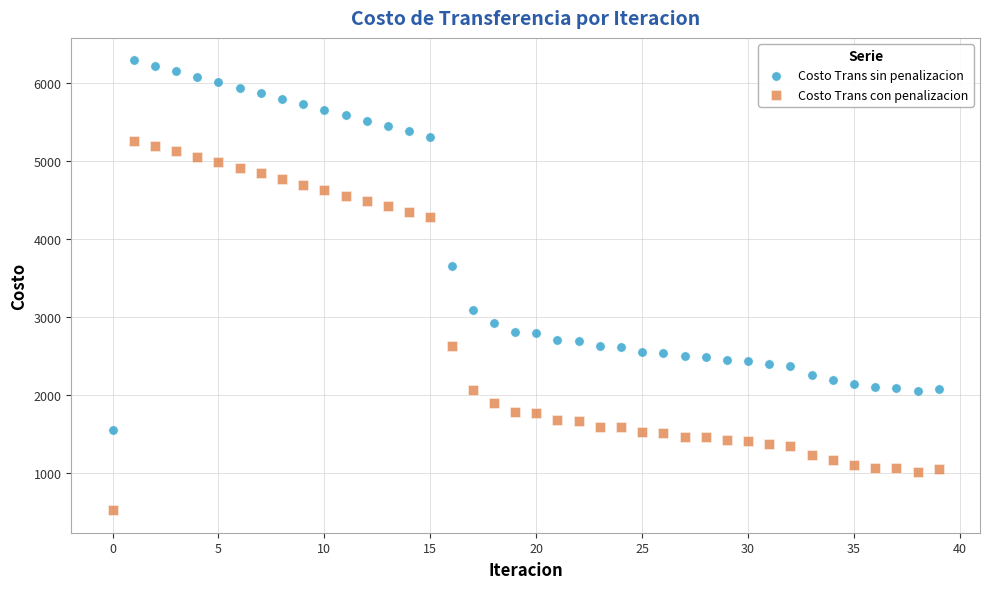

Which series reaches the minimum Y coordinate?

Costo Trans con penalizacion